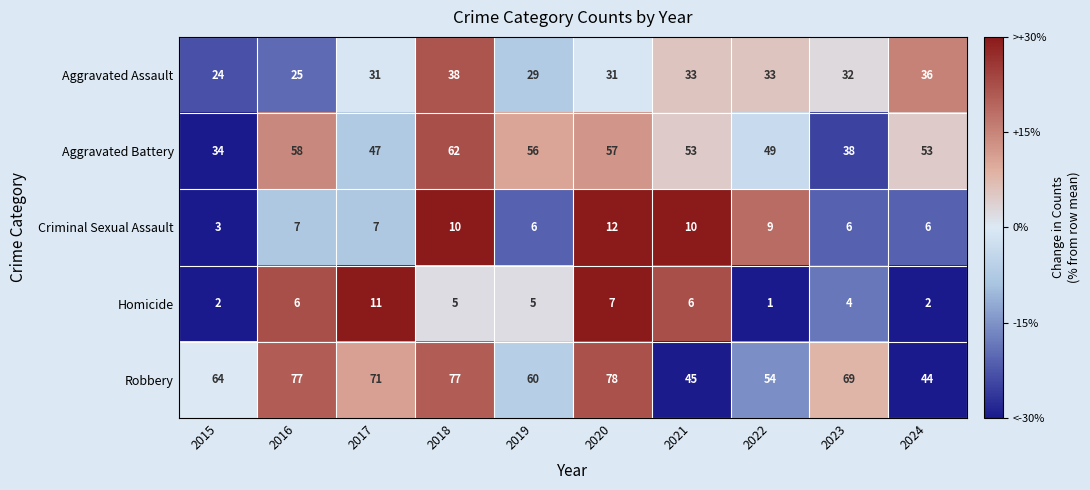

How many categories are shown in the chart?

10